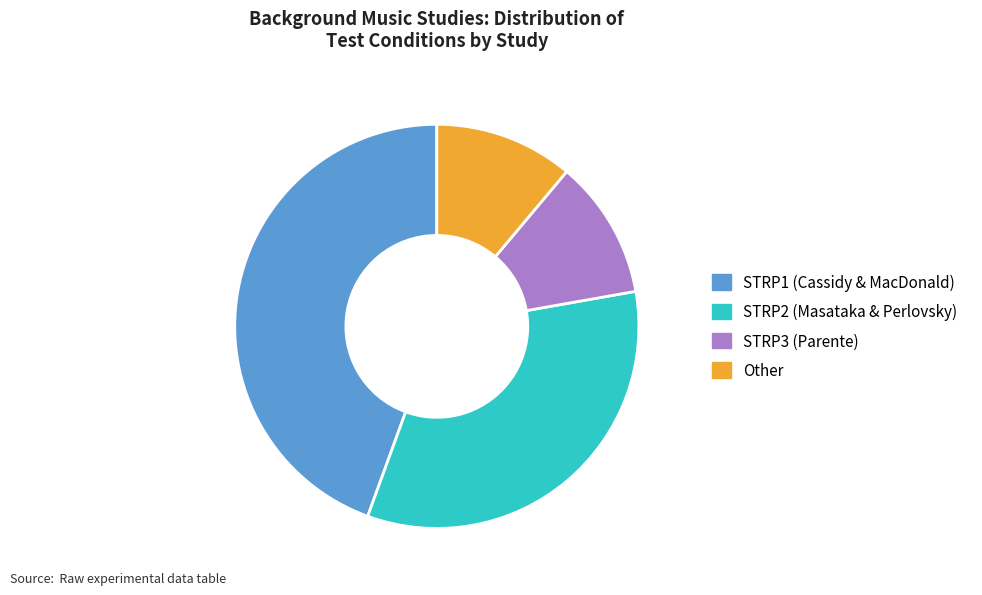

Is there a majority slice in this chart?

No